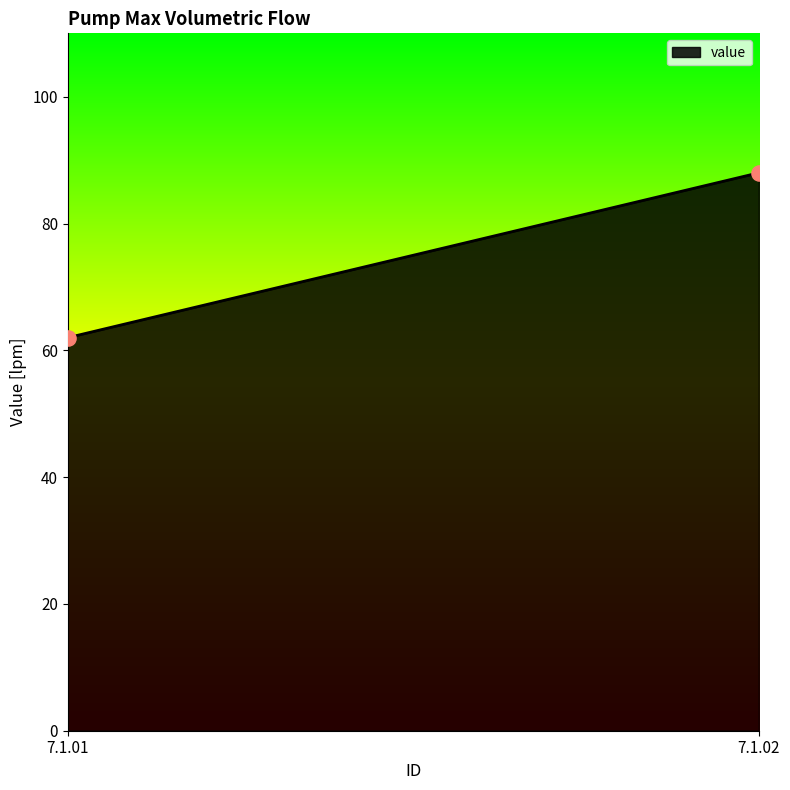

What is the range of Y values (max minus min)?

26